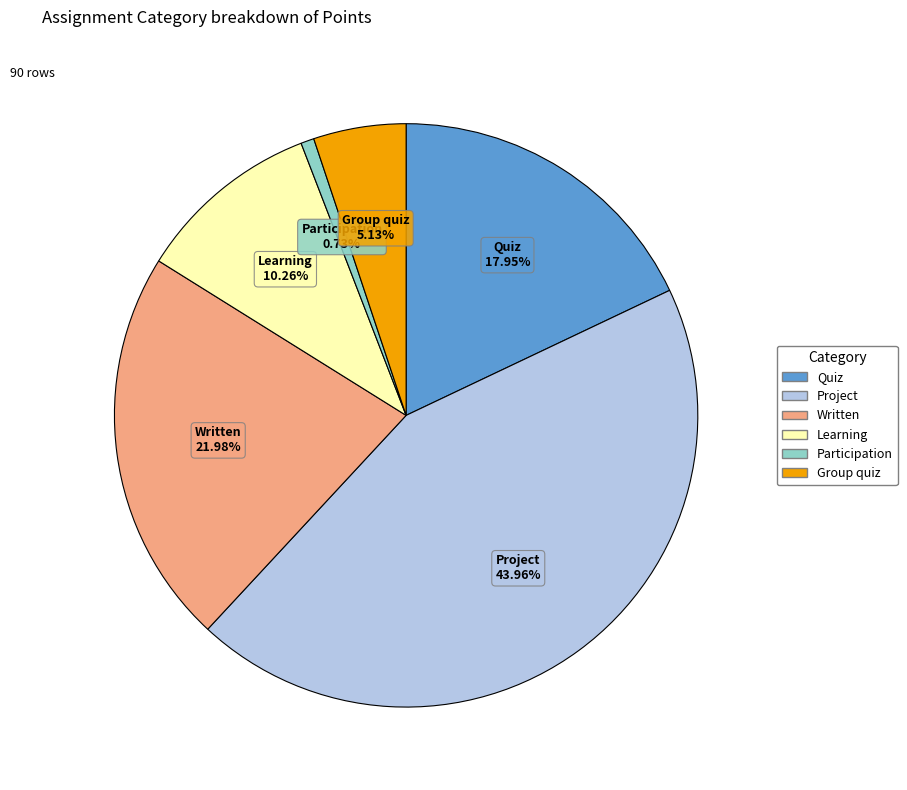

Rank the categories by value from highest to lowest.

Project, Written, Quiz, Learning, Group quiz, Participation